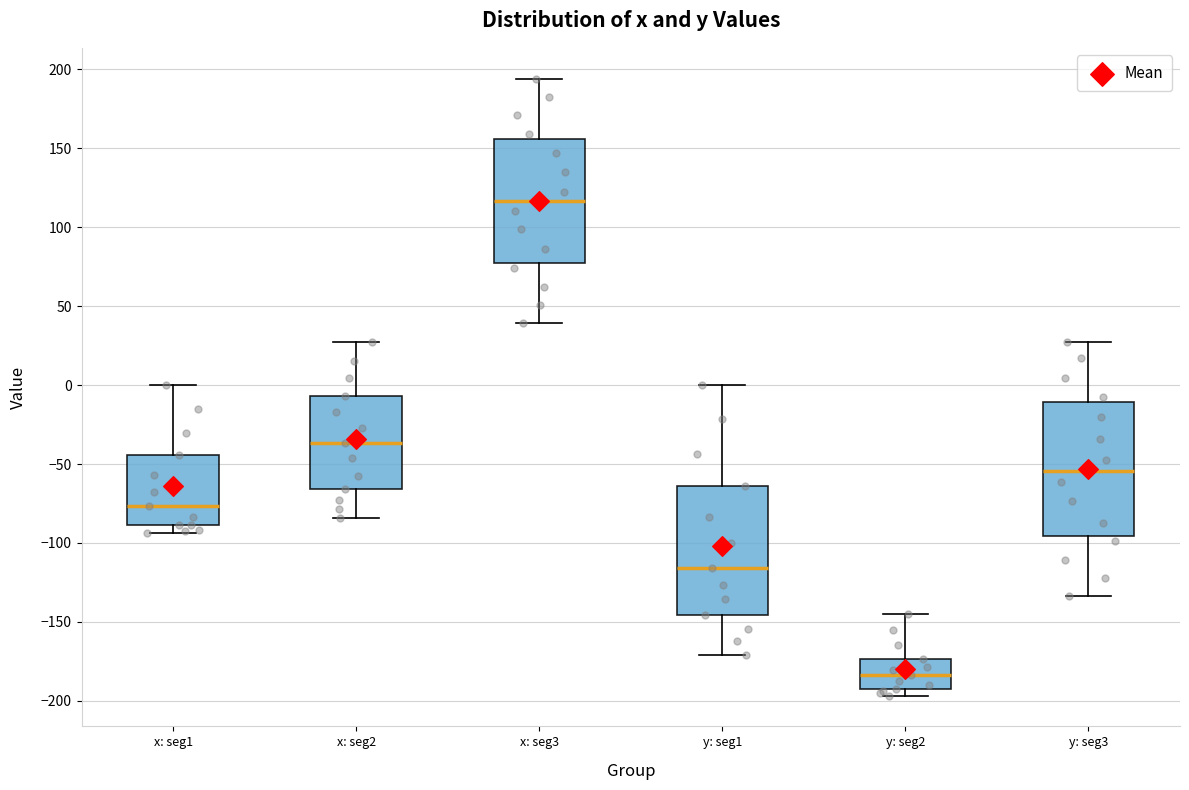

Reading left to right, transcribe this box plot: for each box, give where its median line is, the range the box spans, and where its two whiskers end, as read against the y-axis. The values are not printed on the chart, so give them approximately, as read against the axis.

x: seg1: median -75, box -90 to -45, whiskers -95 to 0
x: seg2: median -35, box -65 to -5, whiskers -85 to 25
x: seg3: median 115, box 75 to 155, whiskers 40 to 195
y: seg1: median -115, box -145 to -65, whiskers -170 to 0
y: seg2: median -185, box -190 to -175, whiskers -195 to -145
y: seg3: median -55, box -95 to -10, whiskers -135 to 30